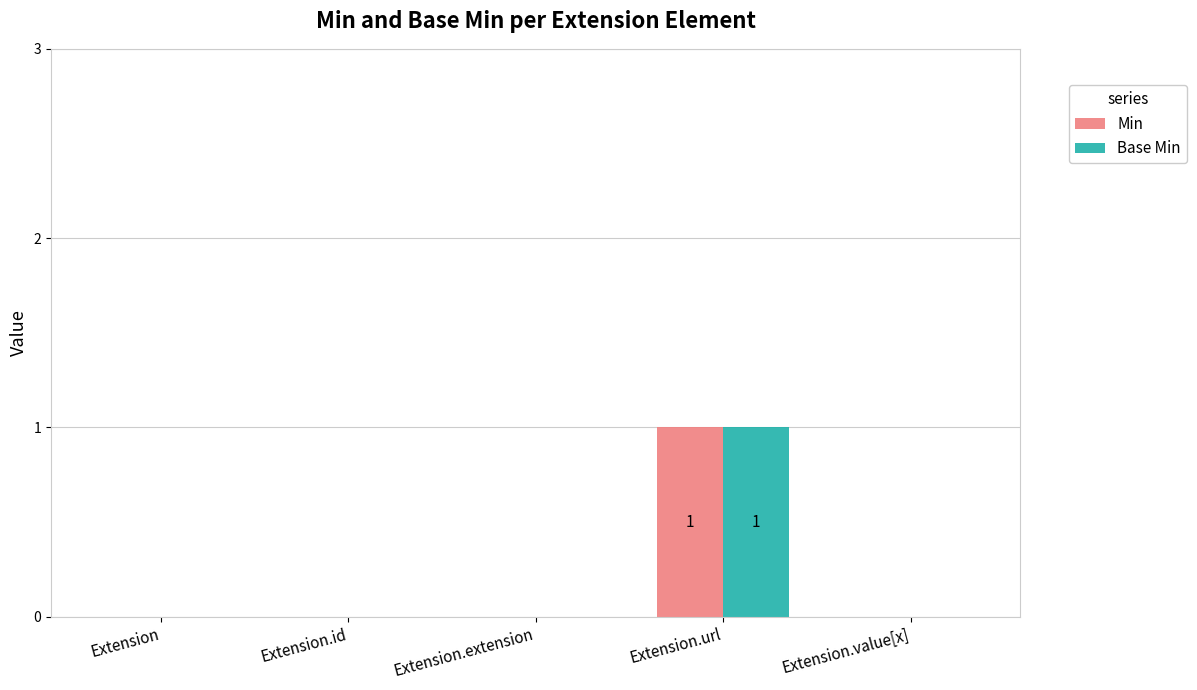

Which category has the highest value in the Base Min series?

Extension.url